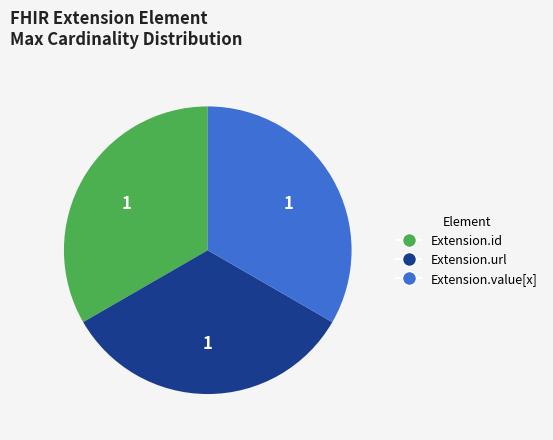

Is there any slice that represents more than half of the pie?

No